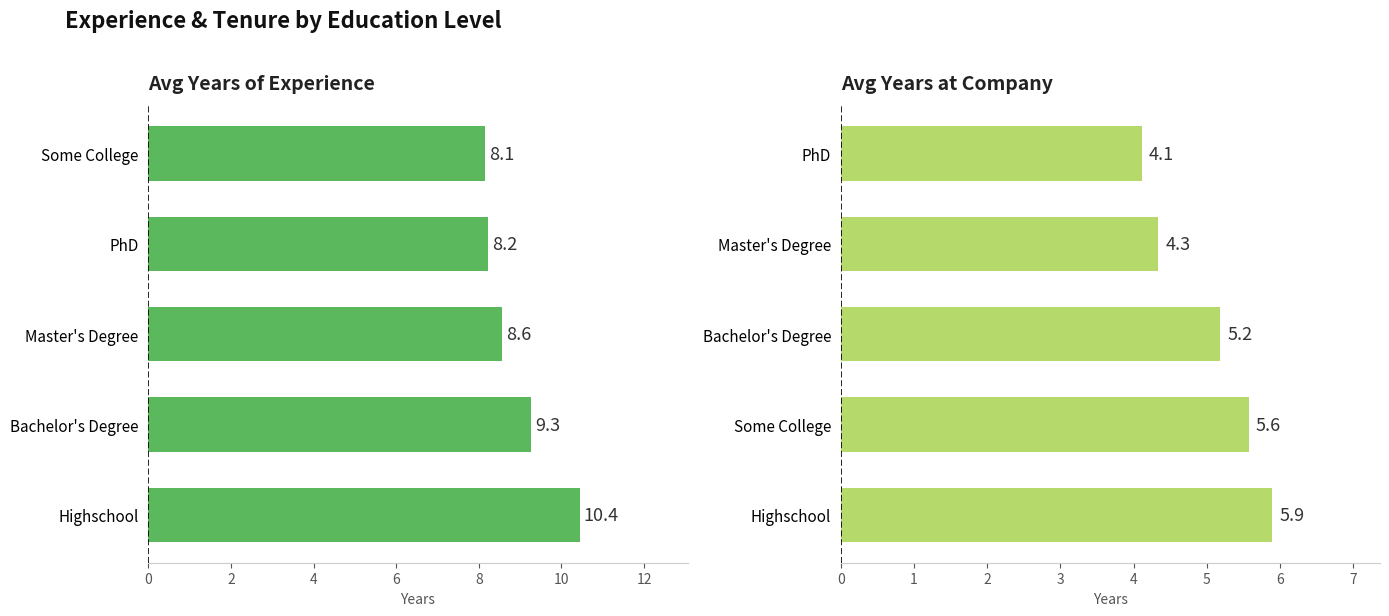

Rank the series at 4 from lowest to highest value.

YearsAtCompany, YearsOfExperience